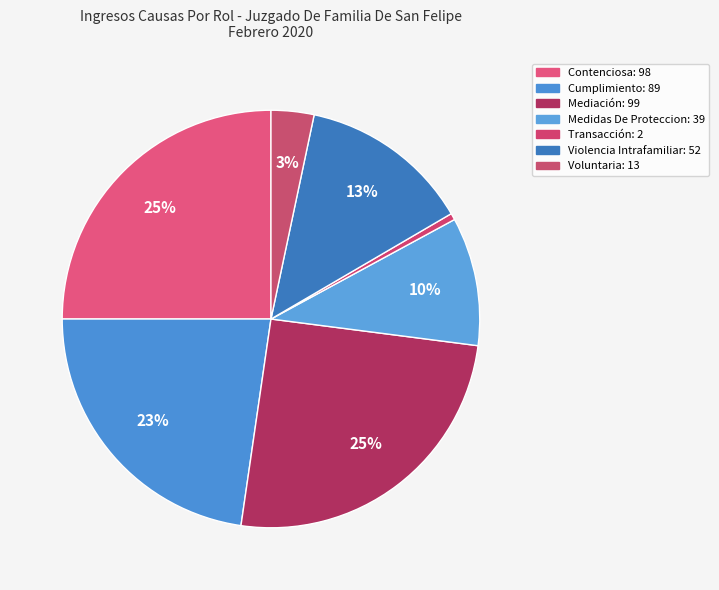

To the nearest percent, what is the combined percentage of Mediación and Cumplimiento?

48%